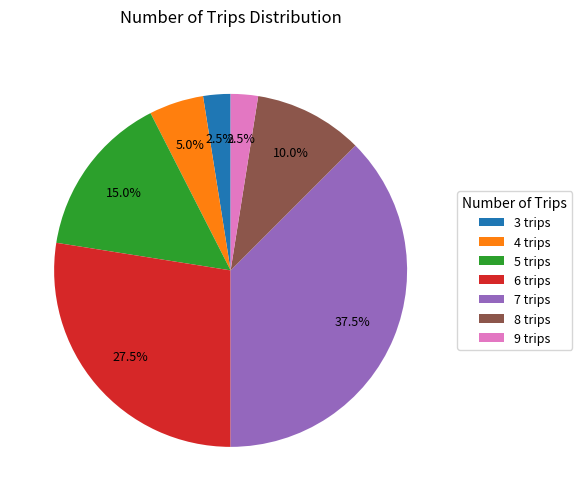

Which has a higher value, 9 trips or 4 trips?

4 trips